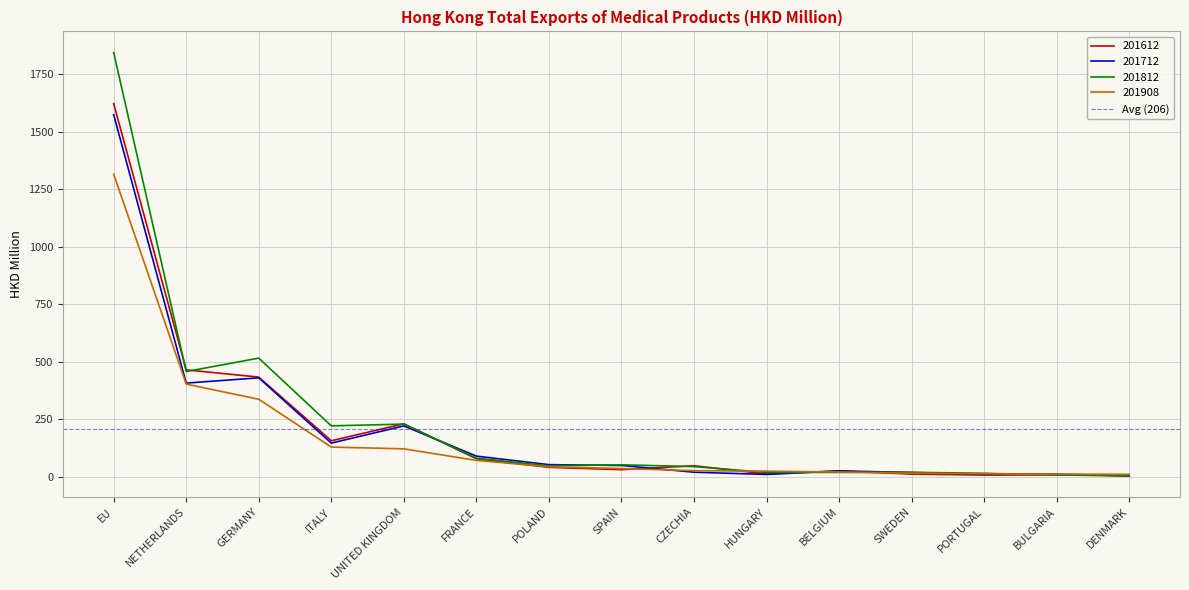

At which label does 201812 reach its peak?

EU